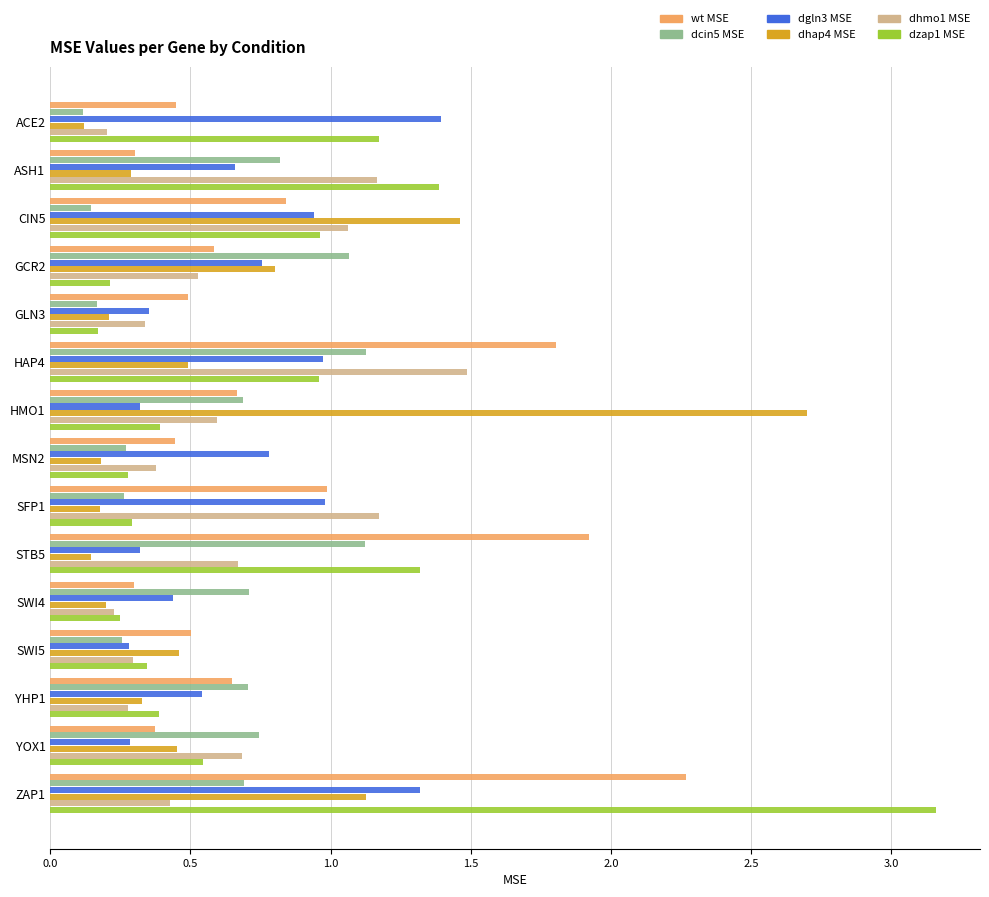

At which label does dzap1 MSE reach its minimum?

GLN3